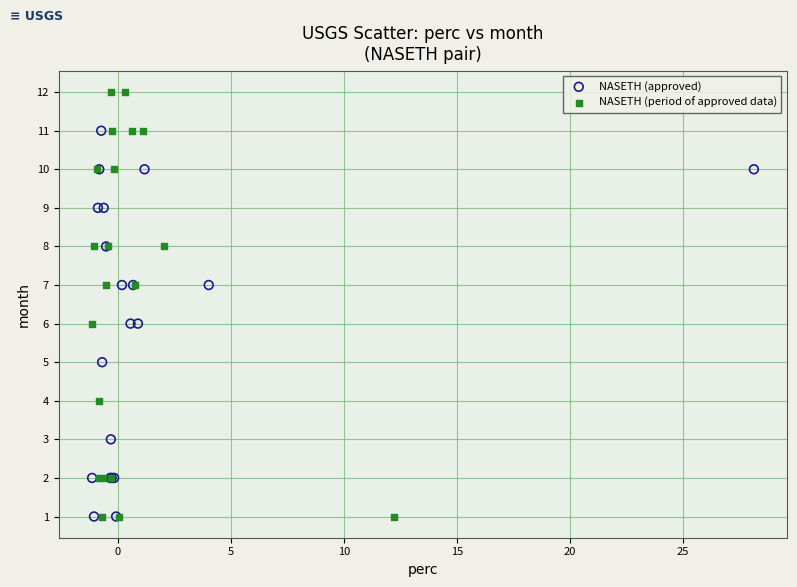

What are all the series names shown in the legend?

NASETH (approved), NASETH (period of approved data)